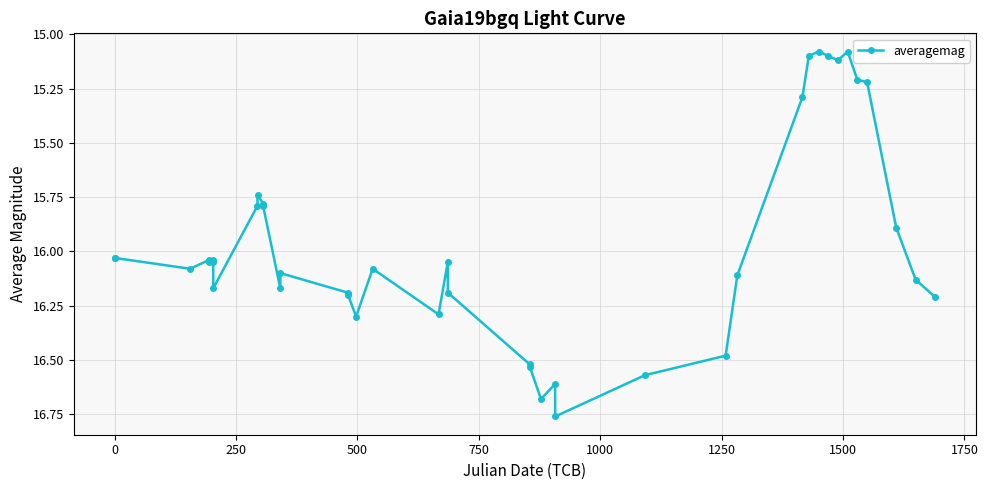

What is the difference between the maximum and minimum values?

1.7